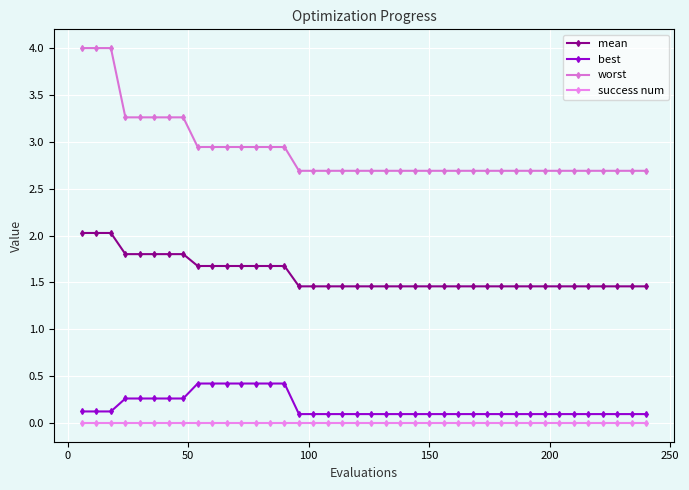

True or false: best has more than 1 interior local peaks.

False